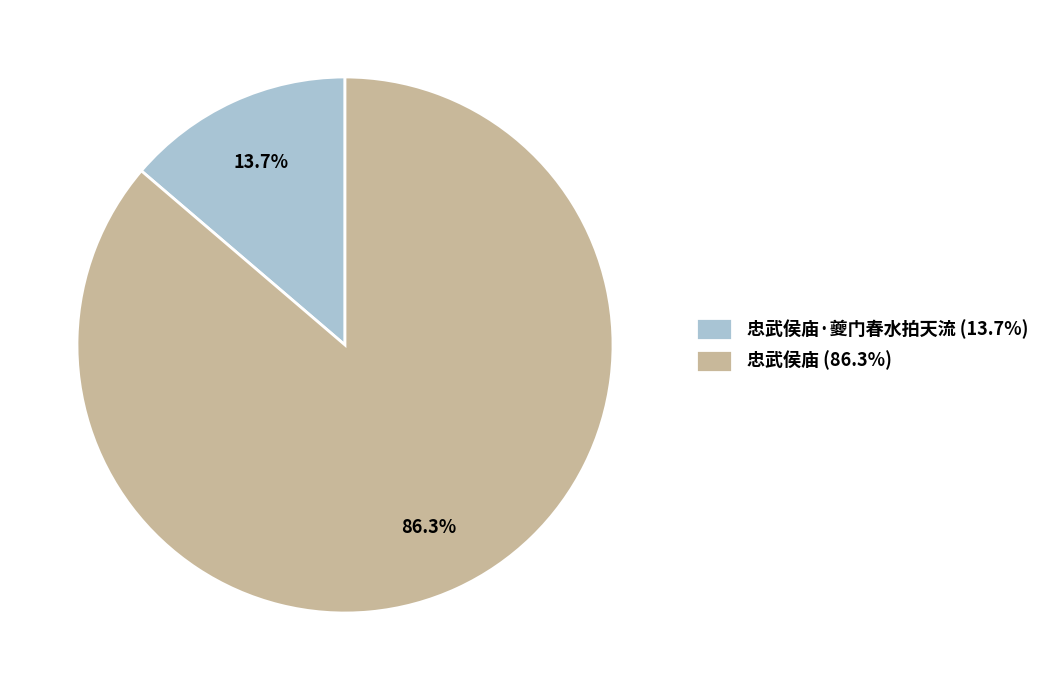

Which slice is the smallest?

忠武侯庙·夔门春水拍天流 (13.7%)